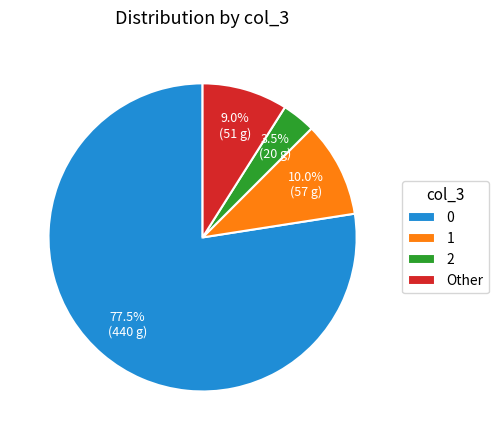

Rank the categories by value from highest to lowest.

0, 1, Other, 2